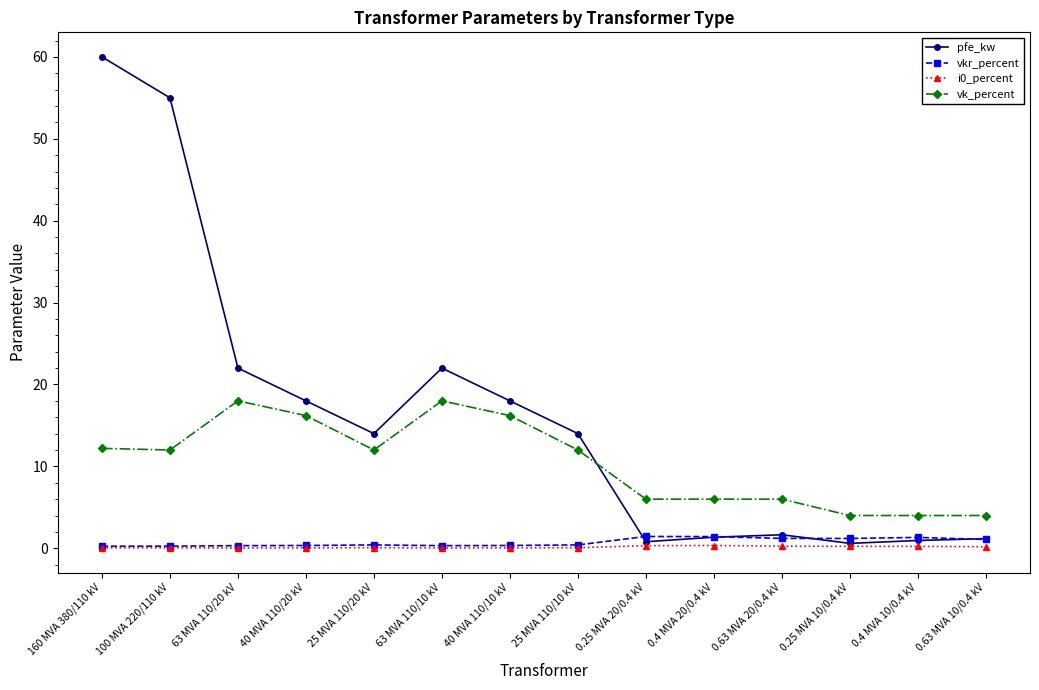

What is the label of the 11th point from the left?

0.63 MVA 20/0.4 kV